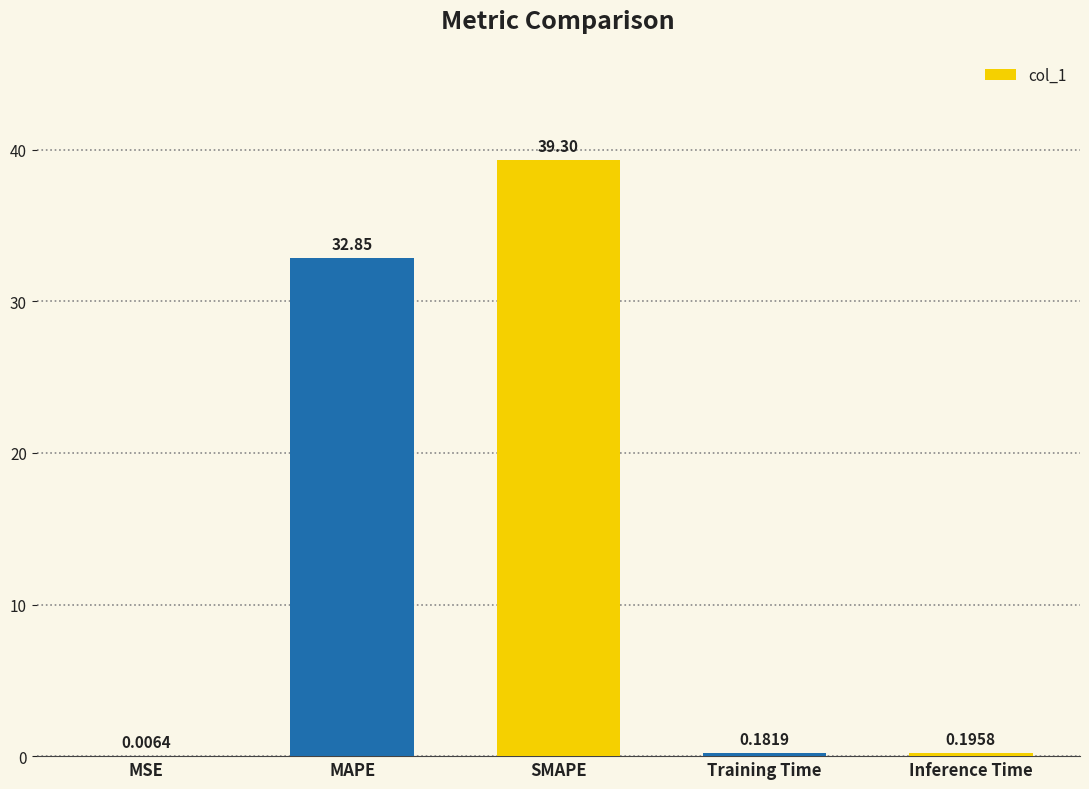

What is the difference between the values at SMAPE and MSE?

39.3